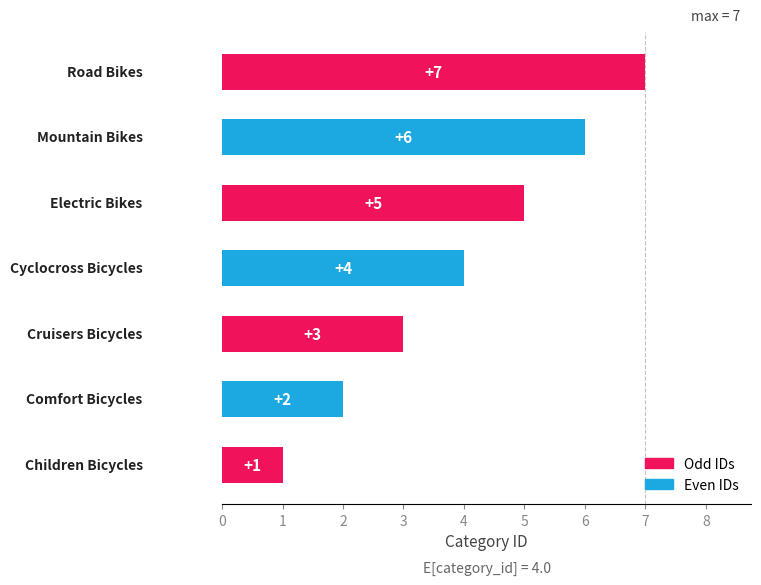

What is the sum of all values?

28